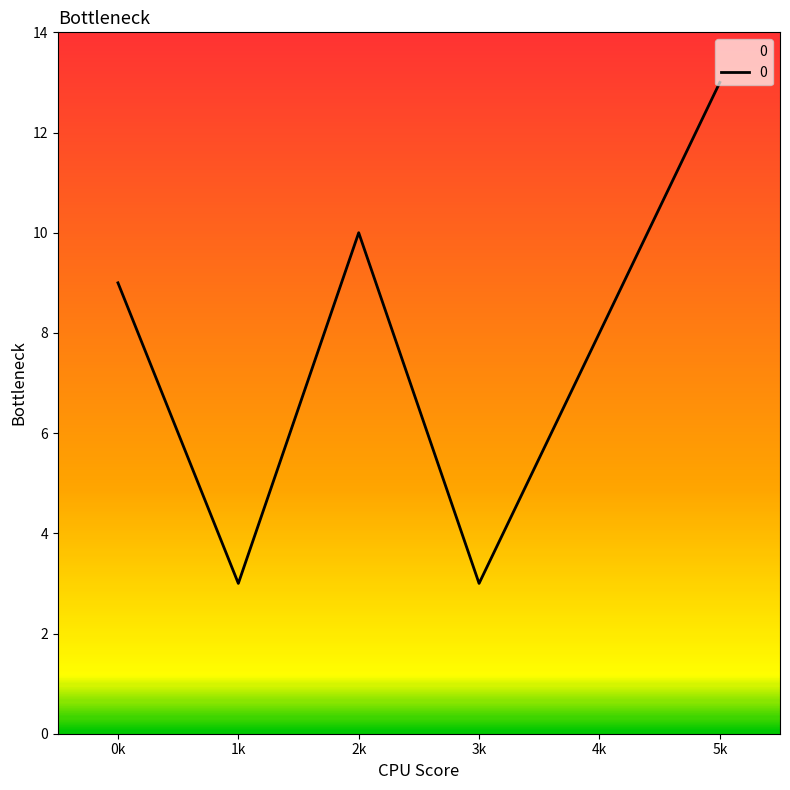

Between 5k and 0k, which is larger?

5k